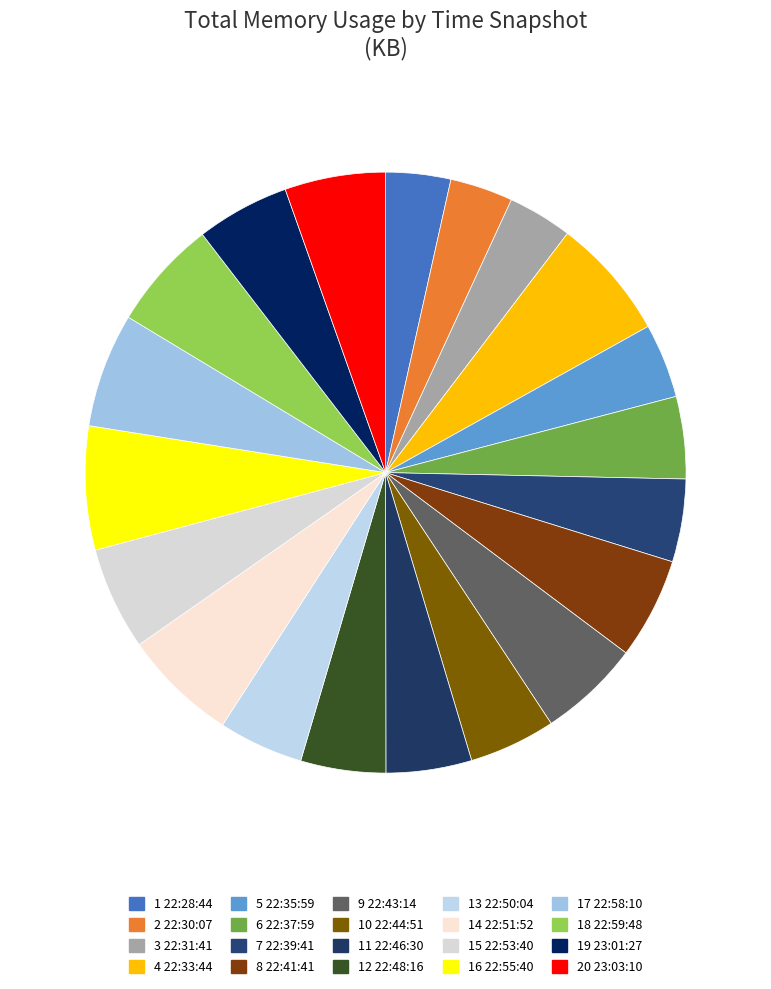

How many segments does this pie chart have?

20